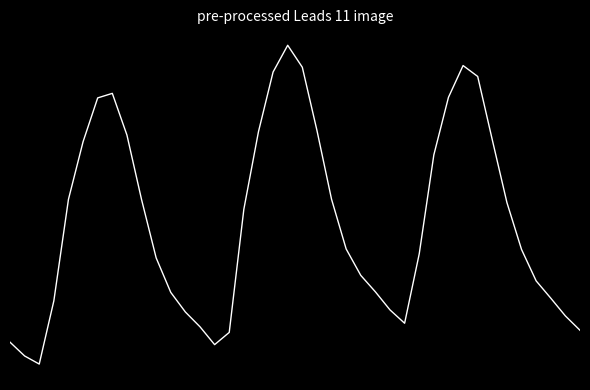

Does the chart have visible grid lines?

No